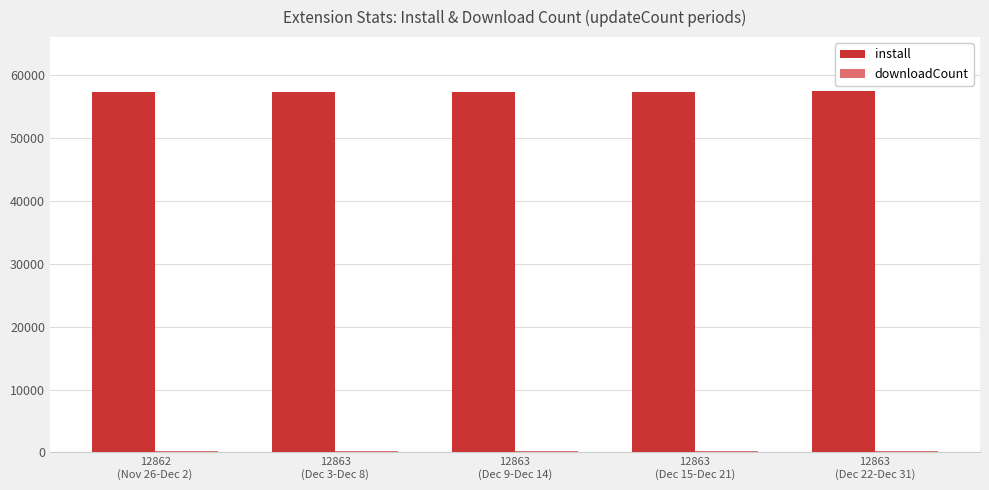

Which series has the largest total across all categories?

install